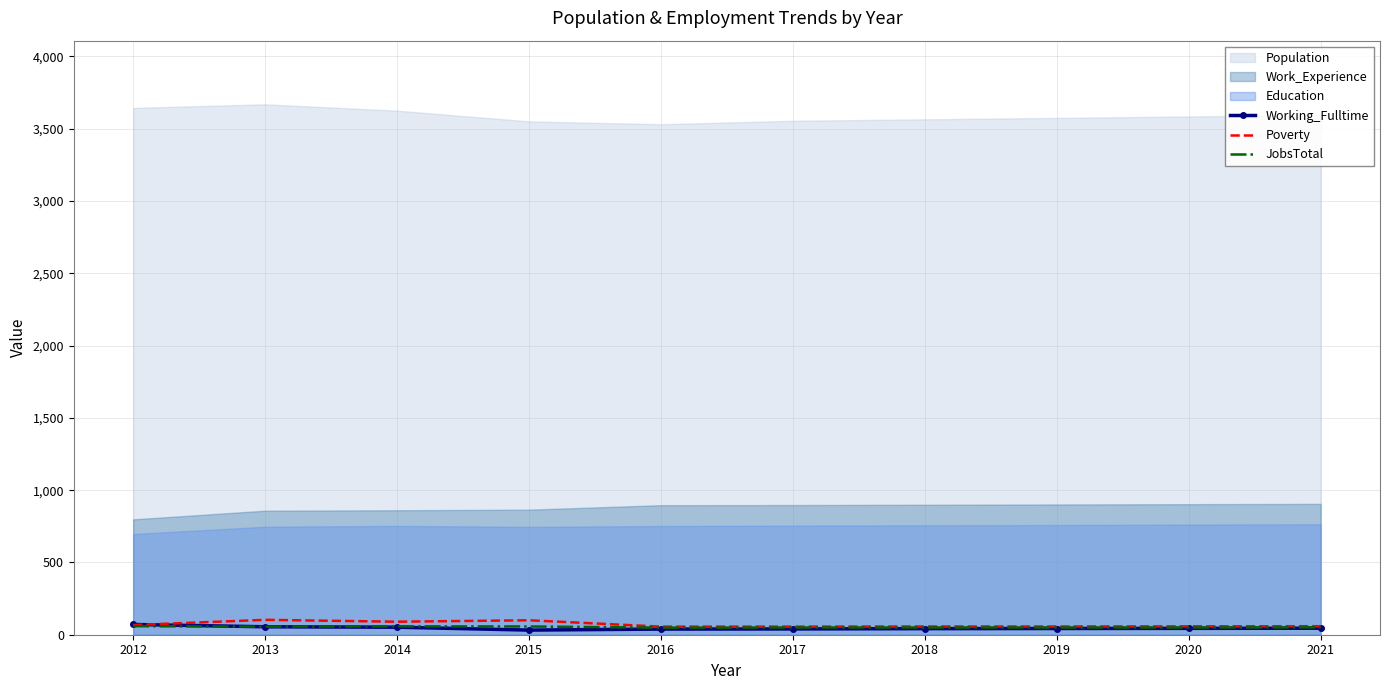

At how many categories does at least one series exceed 53?

10